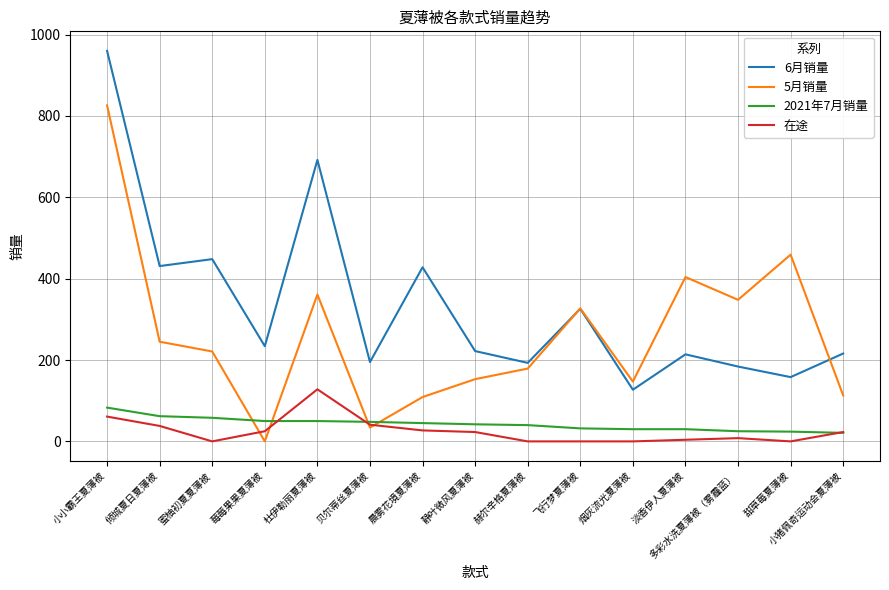

After their last crossing, which series has the higher values: 5月销量 or 2021年7月销量?

5月销量